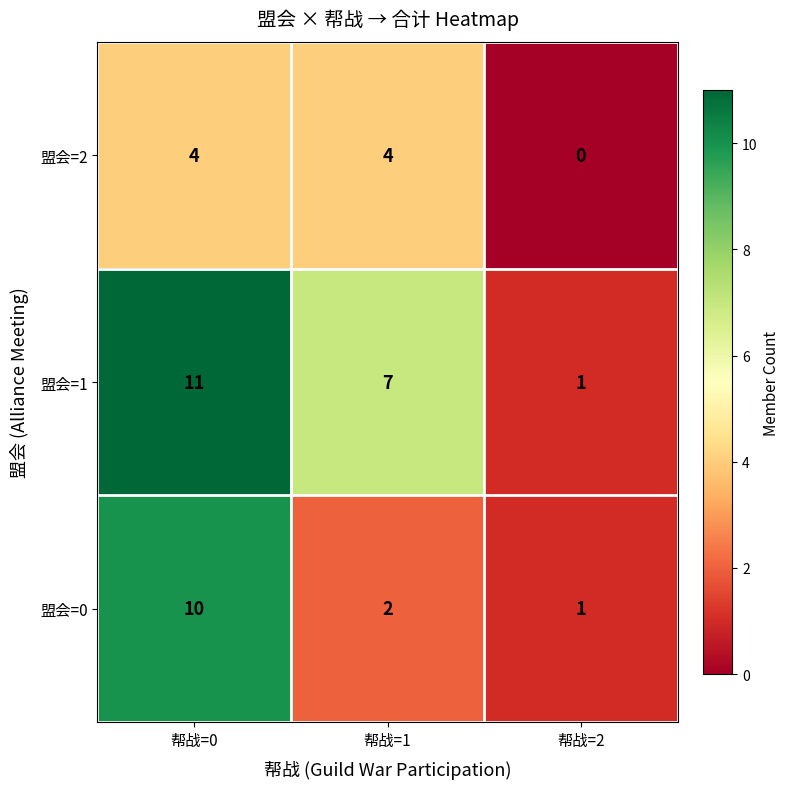

How many data points does each series have?

3